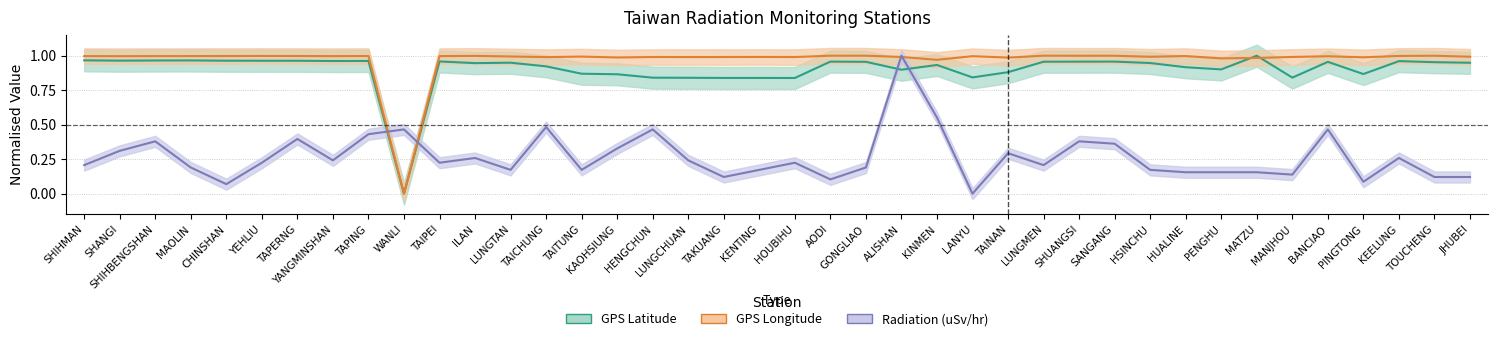

Between SHIHMAN and HENGCHUN, which series saw the biggest shift?

Radiation (uSv/hr)